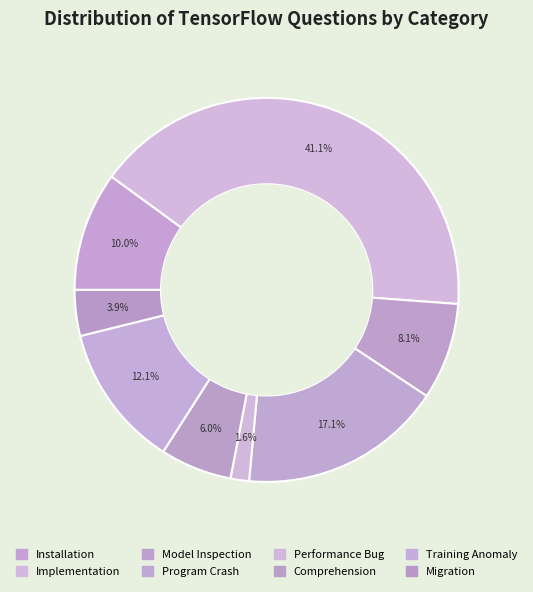

To the nearest percent, what percentage of the pie is Program Crash?

17%